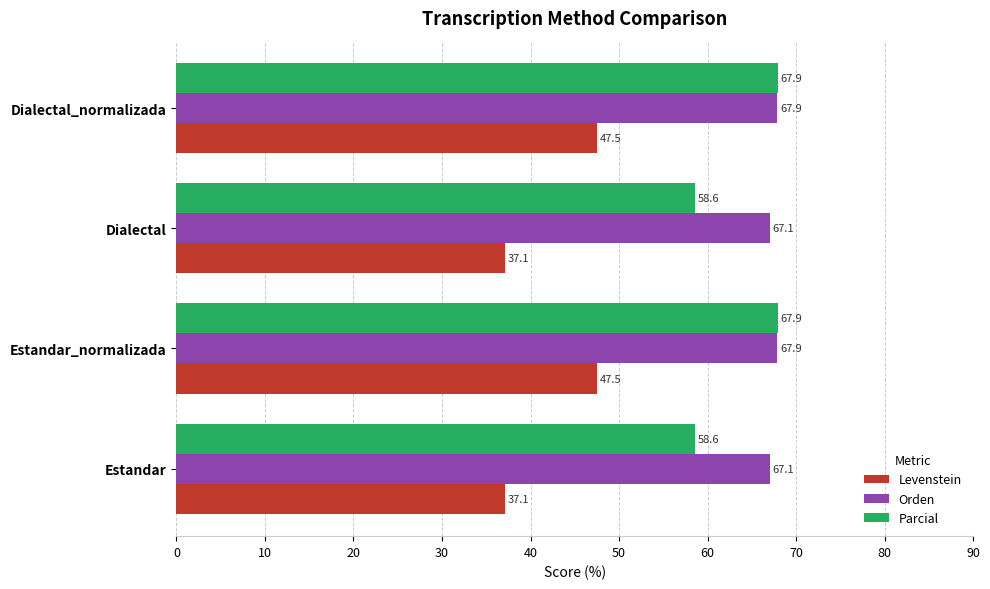

What is the approximate value of Levenstein at Dialectal_normalizada?

47.5